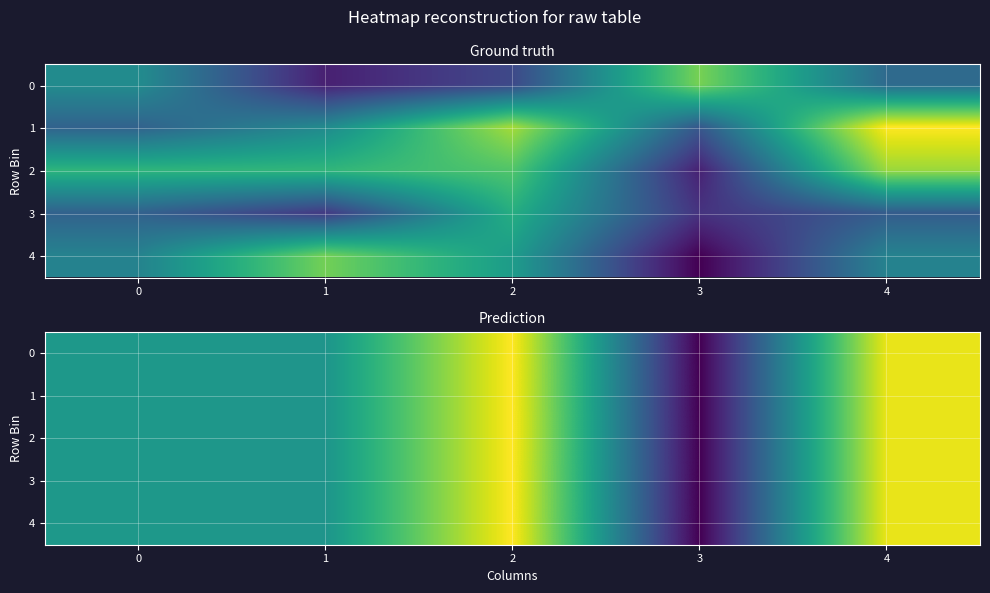

What is the maximum value for 0?

60265.2